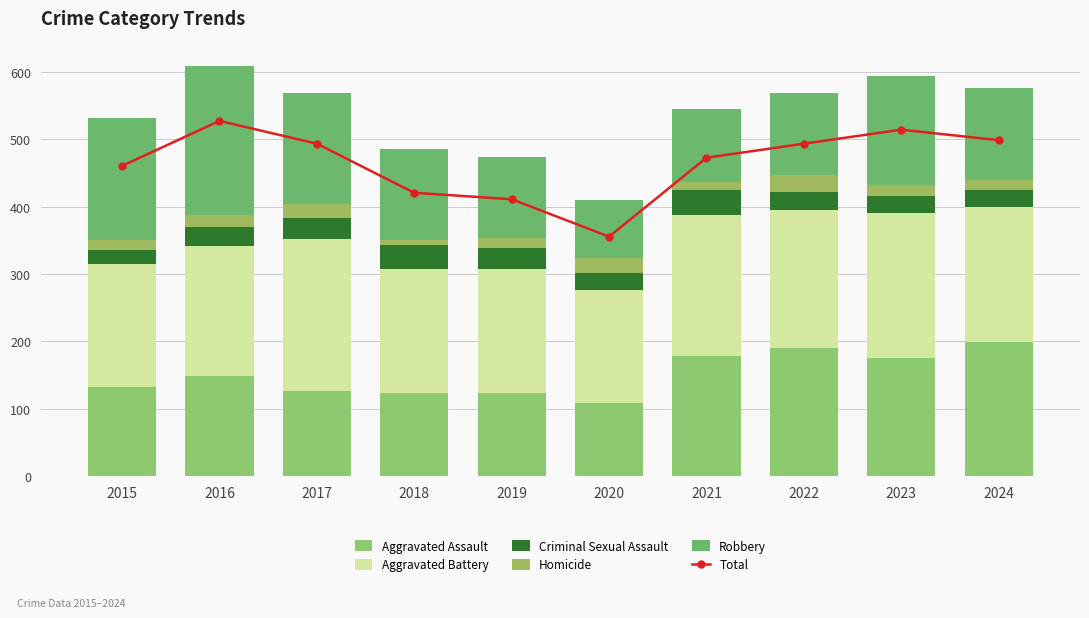

True or false: Robbery has a value of 108 at 2021.

True